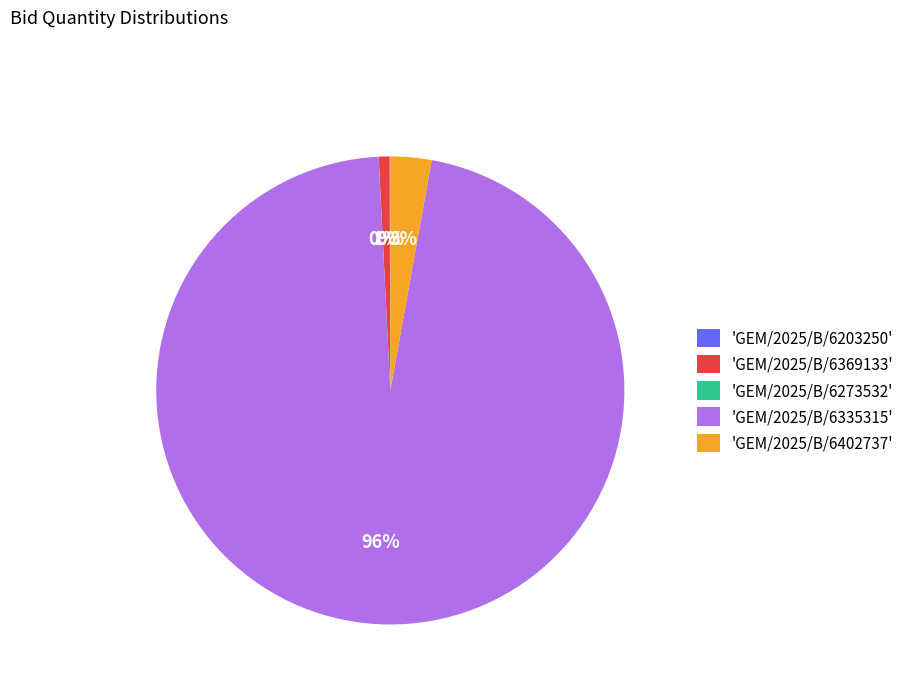

Which category has the biggest portion of the pie?

'GEM/2025/B/6335315'